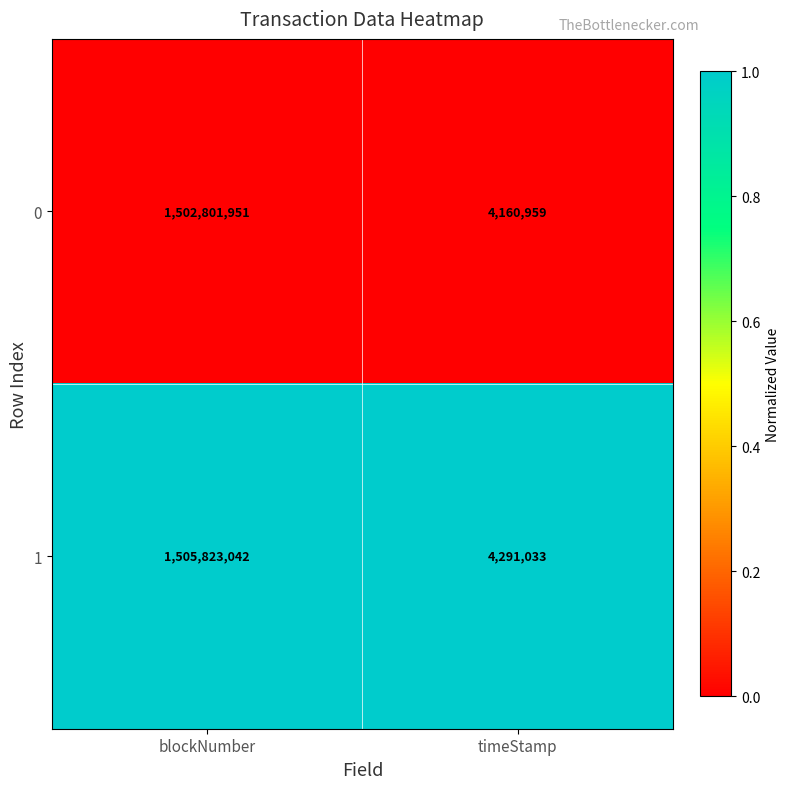

Rank the series by their maximum value, from lowest to highest.

0, 1